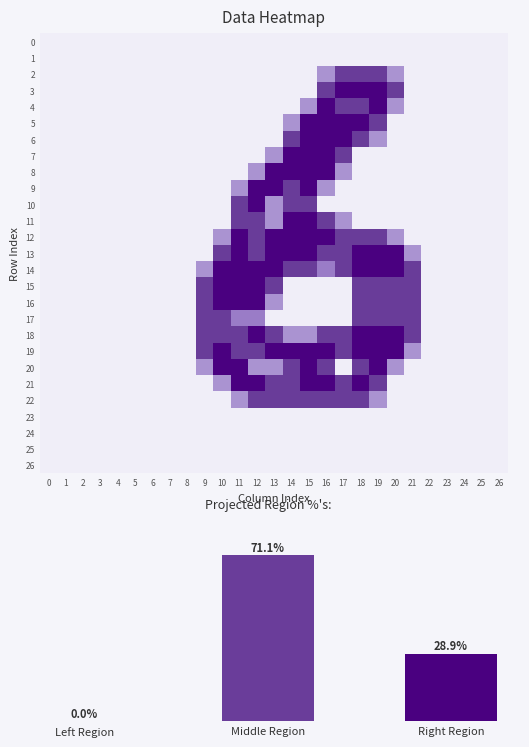

Reading left to right, extract all data points from this chart.

2: 0=0.0	1=0.0	2=0.0	3=0.0	4=0.0	5=0.0	6=0.0	7=0.0	8=0.0	9=0.0	10=0.0	11=0.0	12=0.0	13=0.0	14=0.0	15=0.0	16=0.8	17=1.5	18=1.5	19=1.5	20=0.8	21=0.0	22=0.0	23=0.0	24=0.0	25=0.0	26=0.0
3: 0=0.0	1=0.0	2=0.0	3=0.0	4=0.0	5=0.0	6=0.0	7=0.0	8=0.0	9=0.0	10=0.0	11=0.0	12=0.0	13=0.0	14=0.0	15=0.0	16=1.5	17=2.0	18=2.0	19=2.0	20=1.5	21=0.0	22=0.0	23=0.0	24=0.0	25=0.0	26=0.0
4: 0=0.0	1=0.0	2=0.0	3=0.0	4=0.0	5=0.0	6=0.0	7=0.0	8=0.0	9=0.0	10=0.0	11=0.0	12=0.0	13=0.0	14=0.0	15=0.8	16=2.0	17=1.5	18=1.5	19=2.0	20=0.8	21=0.0	22=0.0	23=0.0	24=0.0	25=0.0	26=0.0
5: 0=0.0	1=0.0	2=0.0	3=0.0	4=0.0	5=0.0	6=0.0	7=0.0	8=0.0	9=0.0	10=0.0	11=0.0	12=0.0	13=0.0	14=0.8	15=2.0	16=2.0	17=2.0	18=2.0	19=1.5	20=0.0	21=0.0	22=0.0	23=0.0	24=0.0	25=0.0	26=0.0
6: 0=0.0	1=0.0	2=0.0	3=0.0	4=0.0	5=0.0	6=0.0	7=0.0	8=0.0	9=0.0	10=0.0	11=0.0	12=0.0	13=0.0	14=1.5	15=2.0	16=2.0	17=2.0	18=1.5	19=0.8	20=0.0	21=0.0	22=0.0	23=0.0	24=0.0	25=0.0	26=0.0
7: 0=0.0	1=0.0	2=0.0	3=0.0	4=0.0	5=0.0	6=0.0	7=0.0	8=0.0	9=0.0	10=0.0	11=0.0	12=0.0	13=0.8	14=2.0	15=2.0	16=2.0	17=1.5	18=0.0	19=0.0	20=0.0	21=0.0	22=0.0	23=0.0	24=0.0	25=0.0	26=0.0
8: 0=0.0	1=0.0	2=0.0	3=0.0	4=0.0	5=0.0	6=0.0	7=0.0	8=0.0	9=0.0	10=0.0	11=0.0	12=0.8	13=2.0	14=2.0	15=2.0	16=2.0	17=0.8	18=0.0	19=0.0	20=0.0	21=0.0	22=0.0	23=0.0	24=0.0	25=0.0	26=0.0
9: 0=0.0	1=0.0	2=0.0	3=0.0	4=0.0	5=0.0	6=0.0	7=0.0	8=0.0	9=0.0	10=0.0	11=0.8	12=2.0	13=2.0	14=1.5	15=2.0	16=0.8	17=0.0	18=0.0	19=0.0	20=0.0	21=0.0	22=0.0	23=0.0	24=0.0	25=0.0	26=0.0
10: 0=0.0	1=0.0	2=0.0	3=0.0	4=0.0	5=0.0	6=0.0	7=0.0	8=0.0	9=0.0	10=0.0	11=1.5	12=2.0	13=0.8	14=1.5	15=1.5	16=0.0	17=0.0	18=0.0	19=0.0	20=0.0	21=0.0	22=0.0	23=0.0	24=0.0	25=0.0	26=0.0
11: 0=0.0	1=0.0	2=0.0	3=0.0	4=0.0	5=0.0	6=0.0	7=0.0	8=0.0	9=0.0	10=0.0	11=1.5	12=1.5	13=0.8	14=2.0	15=2.0	16=1.5	17=0.8	18=0.0	19=0.0	20=0.0	21=0.0	22=0.0	23=0.0	24=0.0	25=0.0	26=0.0
12: 0=0.0	1=0.0	2=0.0	3=0.0	4=0.0	5=0.0	6=0.0	7=0.0	8=0.0	9=0.0	10=0.8	11=2.0	12=1.5	13=2.0	14=2.0	15=2.0	16=2.0	17=1.5	18=1.5	19=1.5	20=0.8	21=0.0	22=0.0	23=0.0	24=0.0	25=0.0	26=0.0
13: 0=0.0	1=0.0	2=0.0	3=0.0	4=0.0	5=0.0	6=0.0	7=0.0	8=0.0	9=0.0	10=1.5	11=2.0	12=1.5	13=2.0	14=2.0	15=2.0	16=1.5	17=1.5	18=2.0	19=2.0	20=2.0	21=0.8	22=0.0	23=0.0	24=0.0	25=0.0	26=0.0
14: 0=0.0	1=0.0	2=0.0	3=0.0	4=0.0	5=0.0	6=0.0	7=0.0	8=0.0	9=0.8	10=2.0	11=2.0	12=2.0	13=2.0	14=1.5	15=1.5	16=1.0	17=1.5	18=2.0	19=2.0	20=2.0	21=1.5	22=0.0	23=0.0	24=0.0	25=0.0	26=0.0
15: 0=0.0	1=0.0	2=0.0	3=0.0	4=0.0	5=0.0	6=0.0	7=0.0	8=0.0	9=1.5	10=2.0	11=2.0	12=2.0	13=1.5	14=0.0	15=0.0	16=0.0	17=0.0	18=1.5	19=1.5	20=1.5	21=1.5	22=0.0	23=0.0	24=0.0	25=0.0	26=0.0
16: 0=0.0	1=0.0	2=0.0	3=0.0	4=0.0	5=0.0	6=0.0	7=0.0	8=0.0	9=1.5	10=2.0	11=2.0	12=2.0	13=0.8	14=0.0	15=0.0	16=0.0	17=0.0	18=1.5	19=1.5	20=1.5	21=1.5	22=0.0	23=0.0	24=0.0	25=0.0	26=0.0
17: 0=0.0	1=0.0	2=0.0	3=0.0	4=0.0	5=0.0	6=0.0	7=0.0	8=0.0	9=1.5	10=1.5	11=1.0	12=1.0	13=0.0	14=0.0	15=0.0	16=0.0	17=0.0	18=1.5	19=1.5	20=1.5	21=1.5	22=0.0	23=0.0	24=0.0	25=0.0	26=0.0
18: 0=0.0	1=0.0	2=0.0	3=0.0	4=0.0	5=0.0	6=0.0	7=0.0	8=0.0	9=1.5	10=1.5	11=1.5	12=2.0	13=1.5	14=0.8	15=0.8	16=1.5	17=1.5	18=2.0	19=2.0	20=2.0	21=1.5	22=0.0	23=0.0	24=0.0	25=0.0	26=0.0
19: 0=0.0	1=0.0	2=0.0	3=0.0	4=0.0	5=0.0	6=0.0	7=0.0	8=0.0	9=1.5	10=2.0	11=1.5	12=1.5	13=2.0	14=2.0	15=2.0	16=2.0	17=1.5	18=2.0	19=2.0	20=2.0	21=0.8	22=0.0	23=0.0	24=0.0	25=0.0	26=0.0
20: 0=0.0	1=0.0	2=0.0	3=0.0	4=0.0	5=0.0	6=0.0	7=0.0	8=0.0	9=0.8	10=2.0	11=2.0	12=0.8	13=0.8	14=1.5	15=2.0	16=1.5	17=0.0	18=1.5	19=2.0	20=0.8	21=0.0	22=0.0	23=0.0	24=0.0	25=0.0	26=0.0
21: 0=0.0	1=0.0	2=0.0	3=0.0	4=0.0	5=0.0	6=0.0	7=0.0	8=0.0	9=0.0	10=0.8	11=2.0	12=2.0	13=1.5	14=1.5	15=2.0	16=2.0	17=1.5	18=2.0	19=1.5	20=0.0	21=0.0	22=0.0	23=0.0	24=0.0	25=0.0	26=0.0
22: 0=0.0	1=0.0	2=0.0	3=0.0	4=0.0	5=0.0	6=0.0	7=0.0	8=0.0	9=0.0	10=0.0	11=0.8	12=1.5	13=1.5	14=1.5	15=1.5	16=1.5	17=1.5	18=1.5	19=0.8	20=0.0	21=0.0	22=0.0	23=0.0	24=0.0	25=0.0	26=0.0